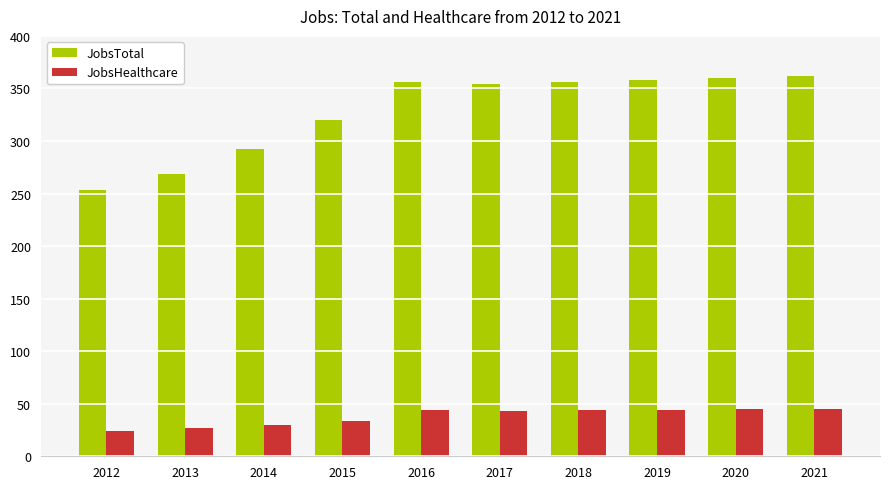

What is the minimum value for JobsHealthcare?

24